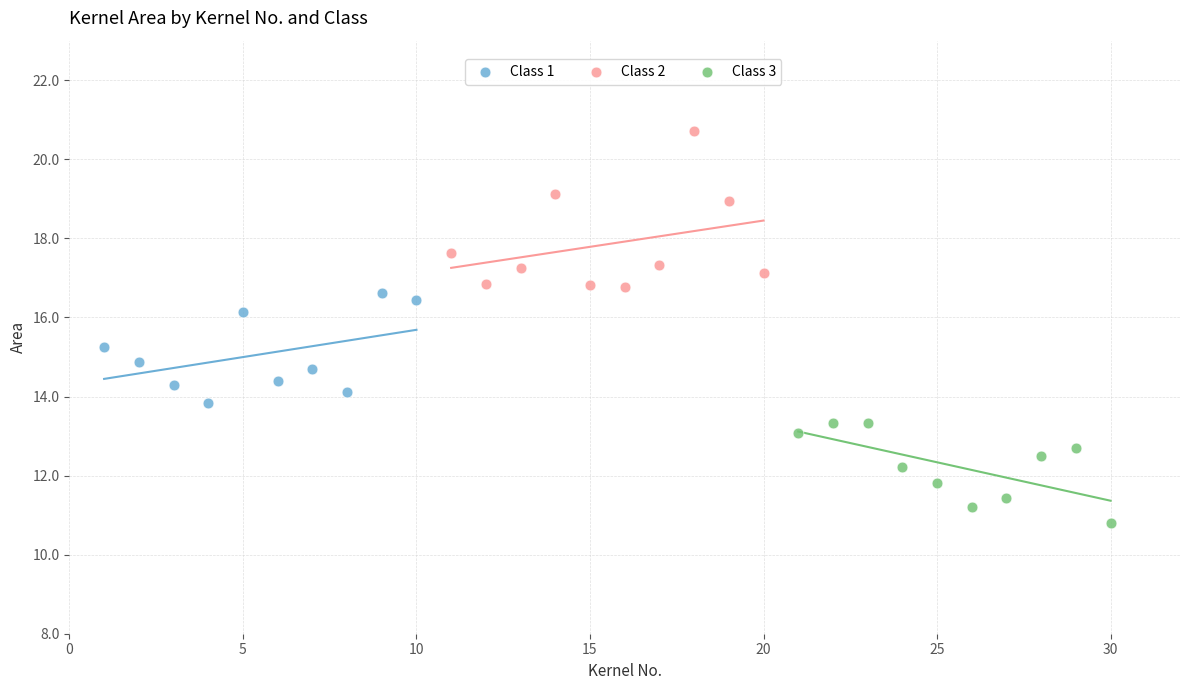

Which series has the widest spread of Y values?

Class 2